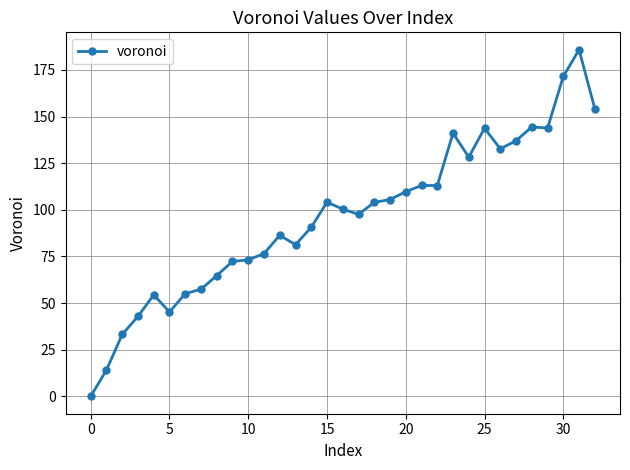

What is the greatest value displayed?

185.9